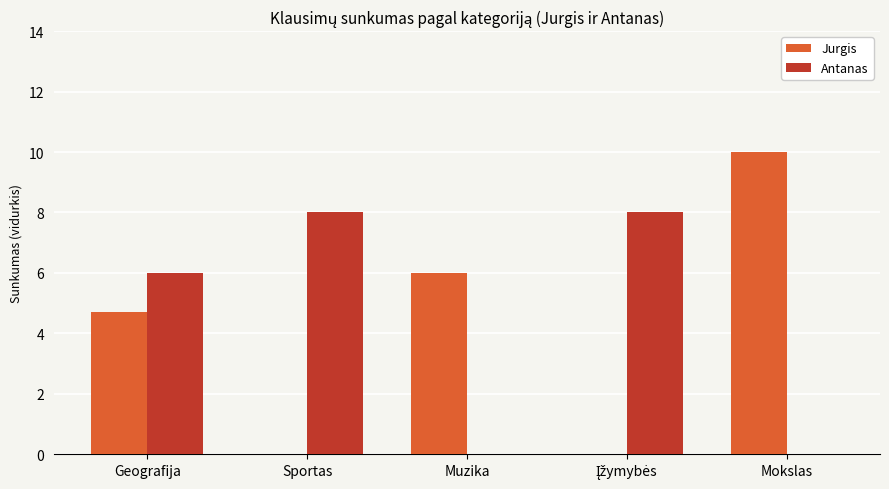

What is the sum of the Jurgis values at Mokslas and Geografija?

14.7